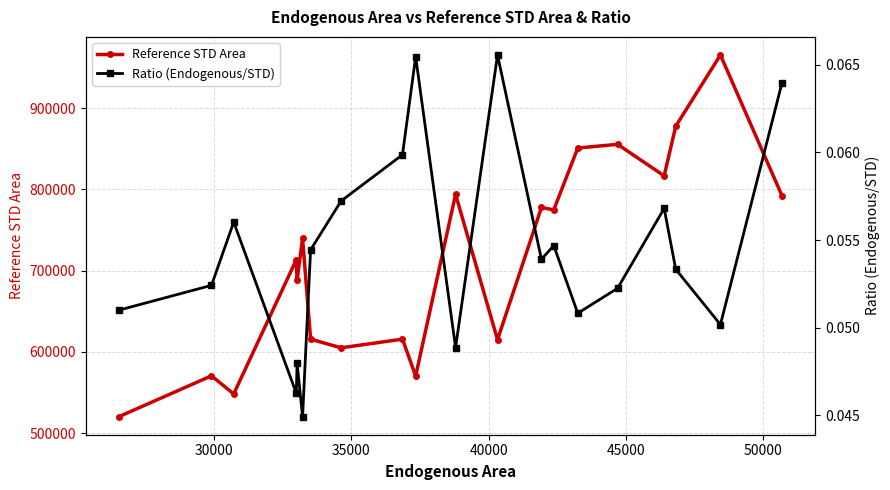

True or false: Ratio (Endogenous/STD) and Reference STD Area intersect in this chart.

False